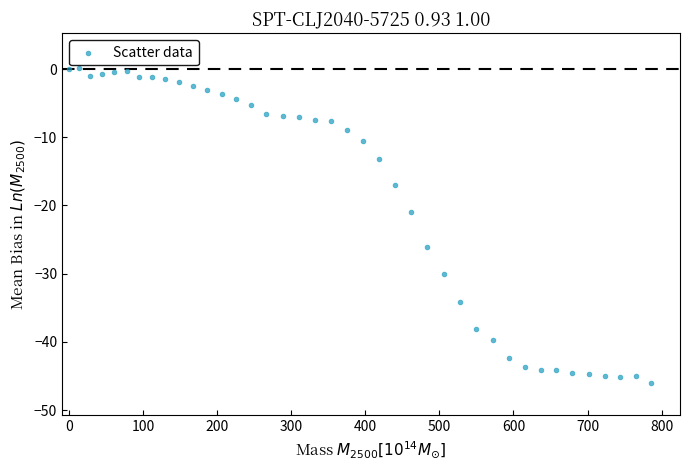

What Y value in the scatter plot is closest to -22?

-21.0